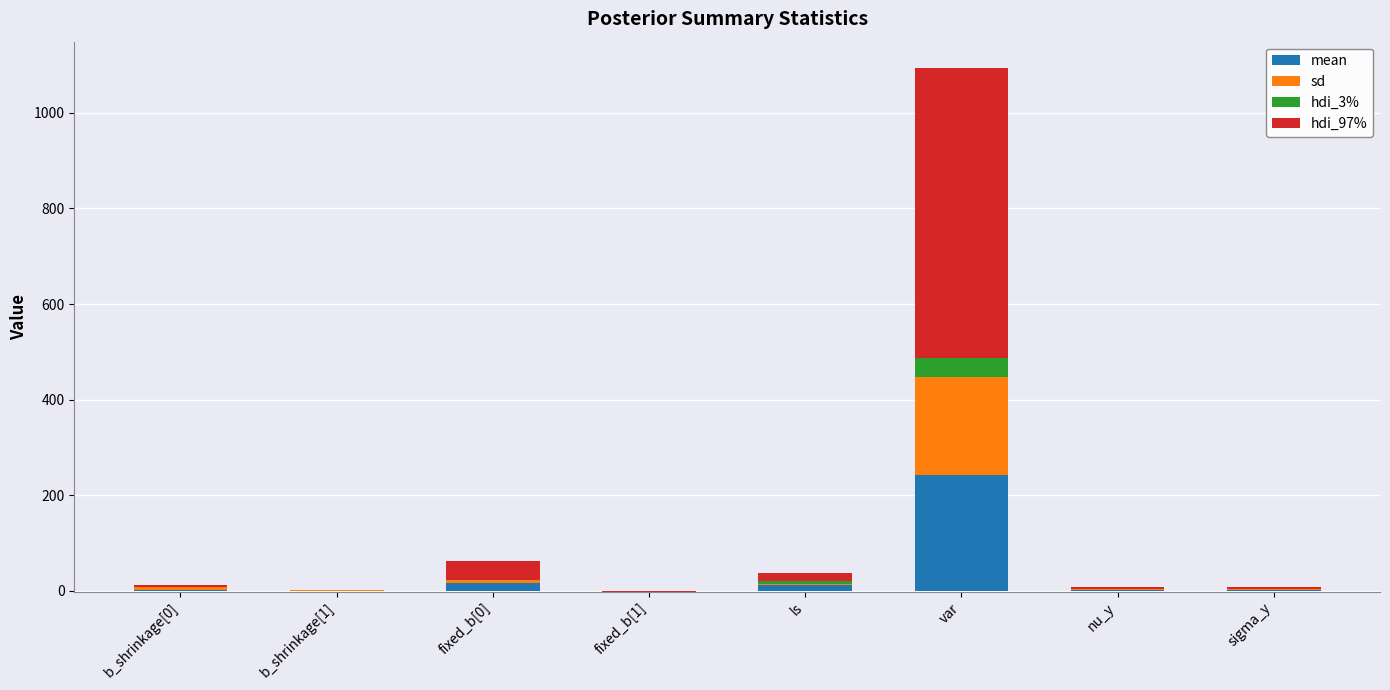

What value does the mean series have at fixed_b[1]?

-0.5